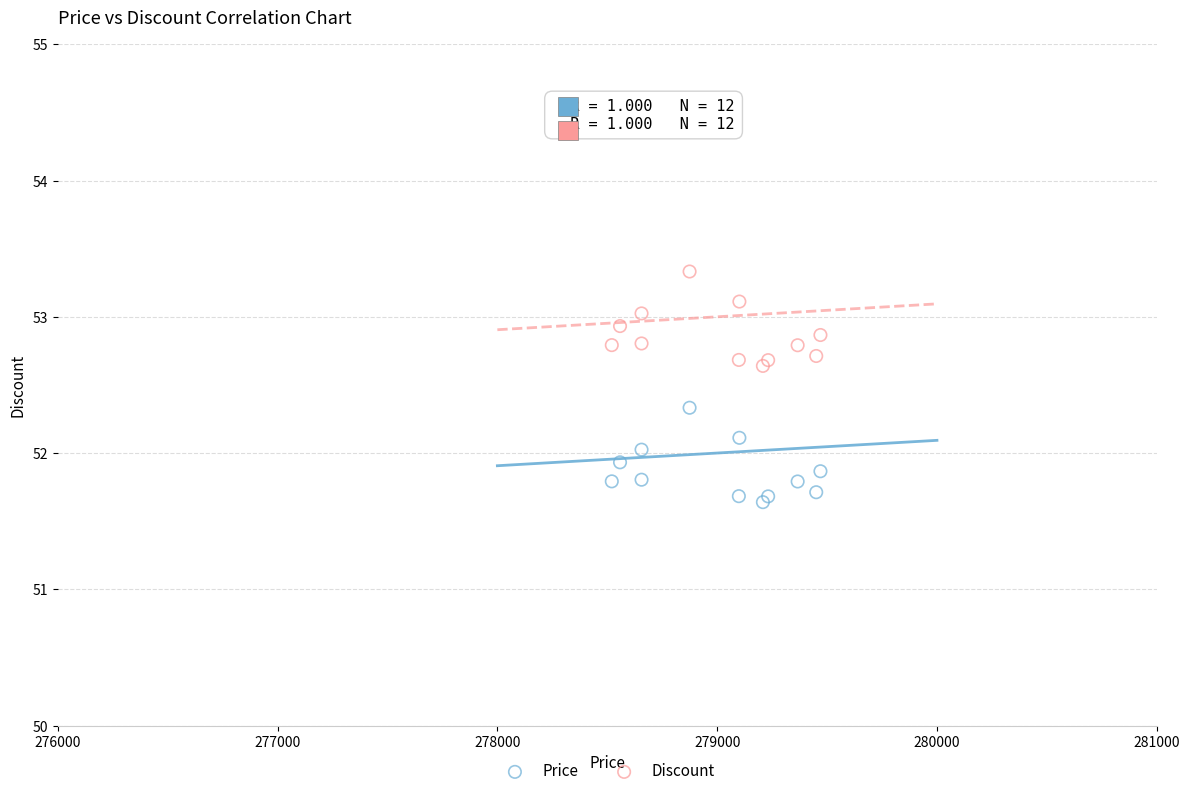

What is the X range (max minus min) for the scatter plot?

949.3